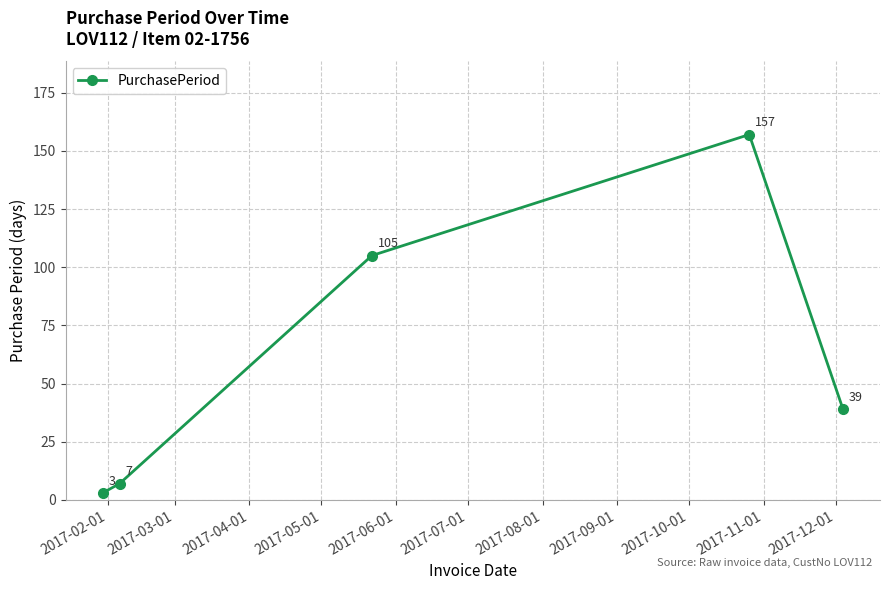

How many points are higher than both their immediate neighbors (excluding endpoints)?

1